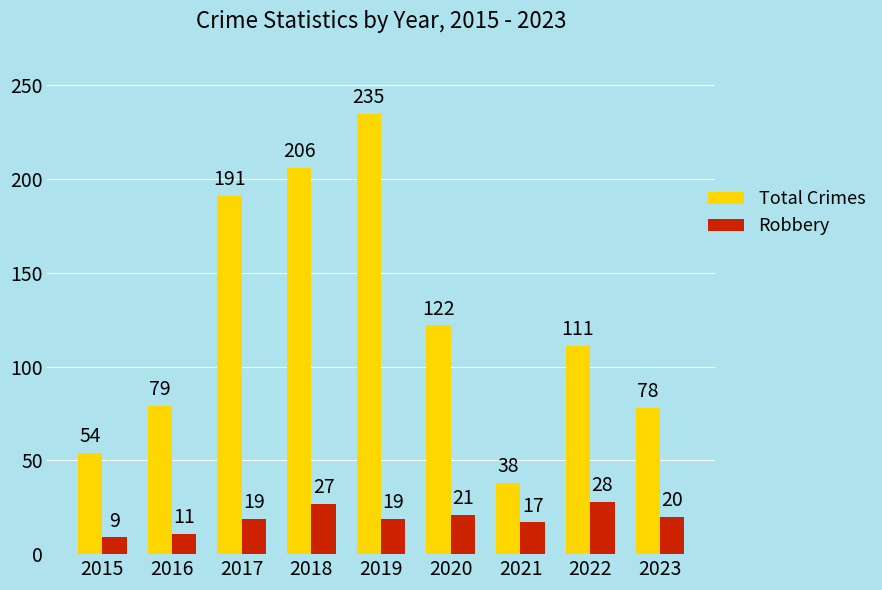

Is the value of Total Crimes at 2018 greater than the value of Robbery at 2022?

Yes